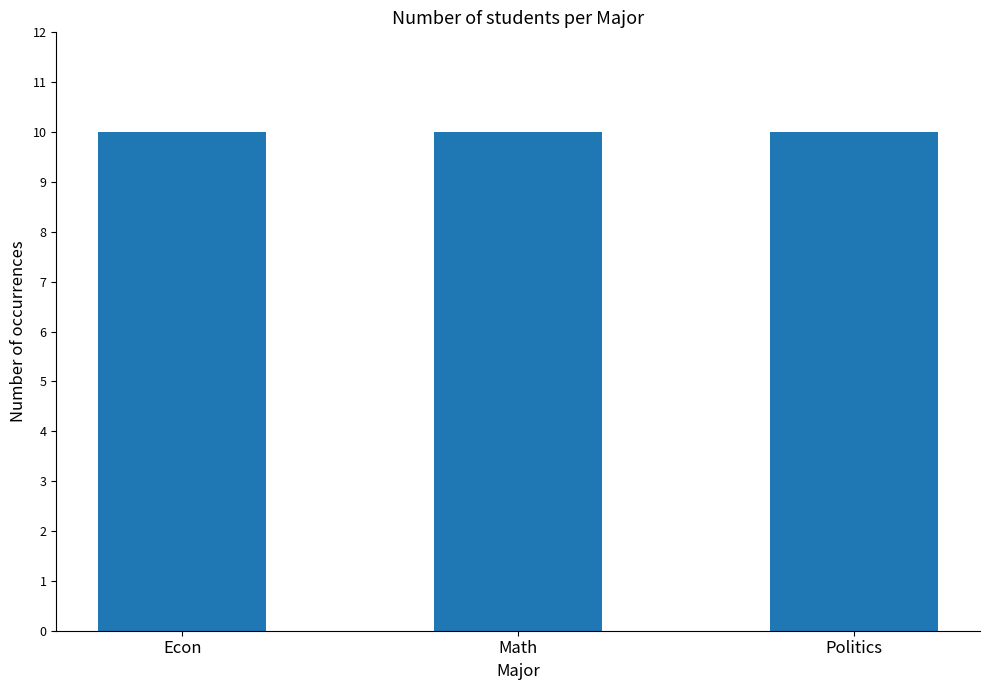

What position from the left is Econ?

1